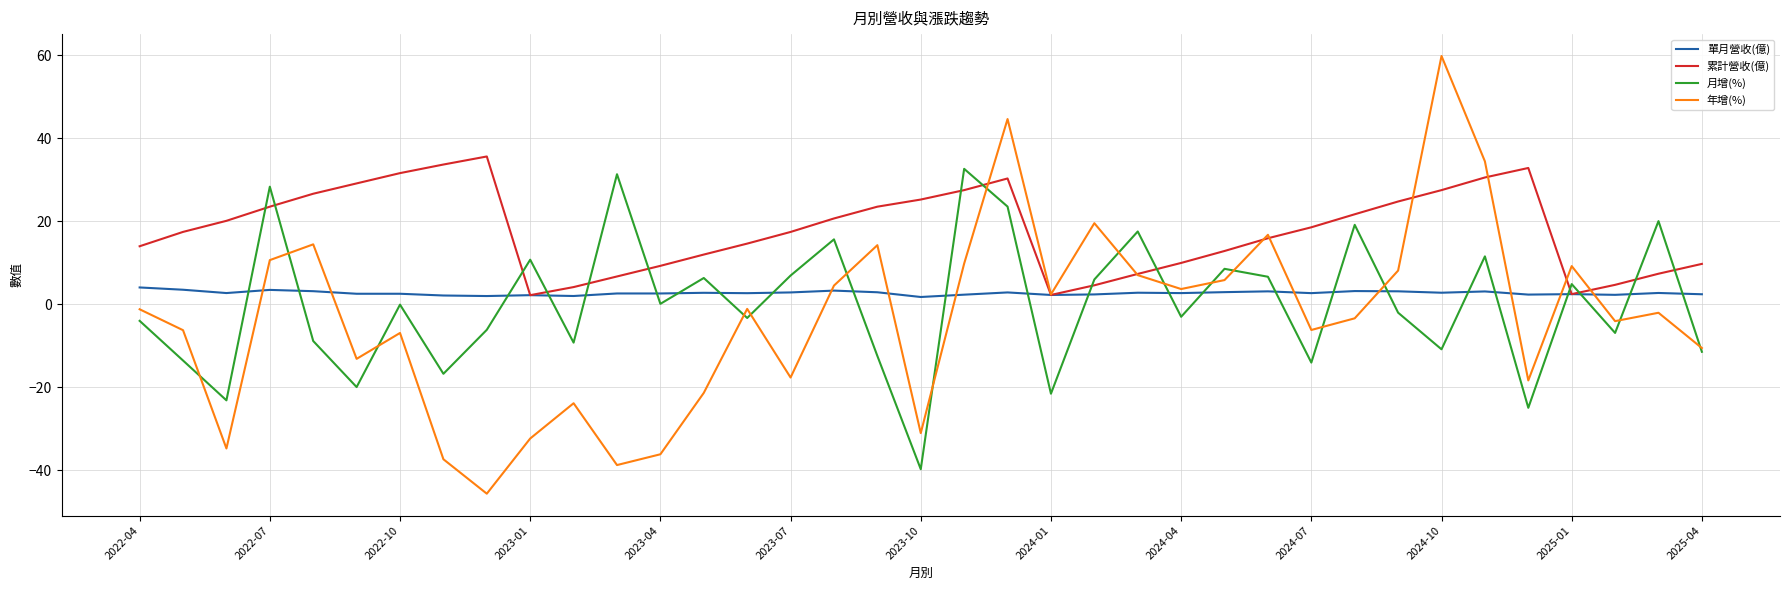

What is the maximum value for 月增(%)?

32.6